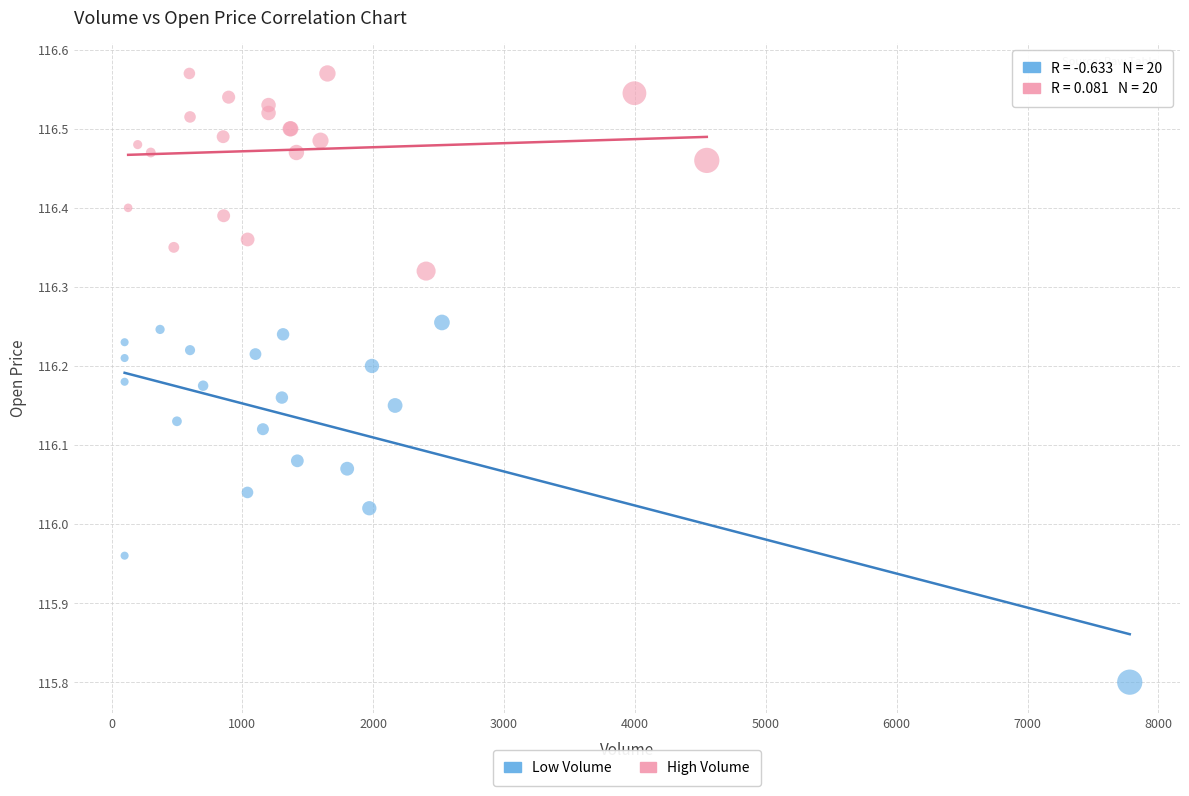

Which series contains the highest Y value?

High Volume